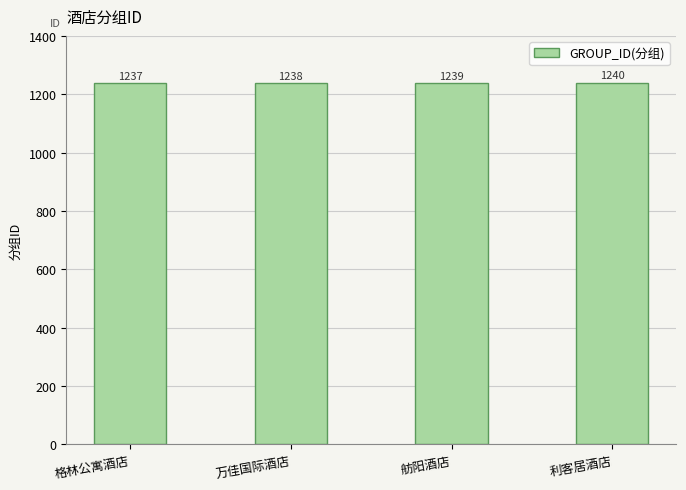

Rank the categories by value from lowest to highest.

格林公寓酒店, 万佳国际酒店, 舫阳酒店, 利客居酒店